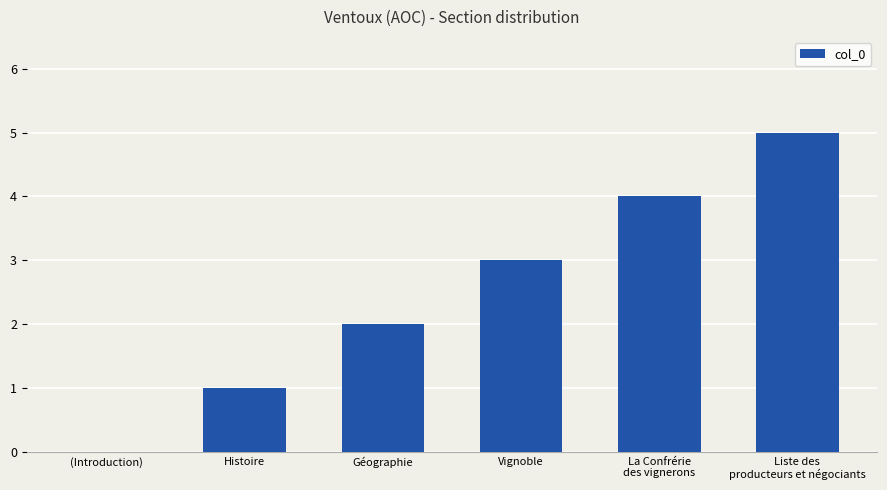

The chart shows a value of 0 at Histoire. True or false?

False